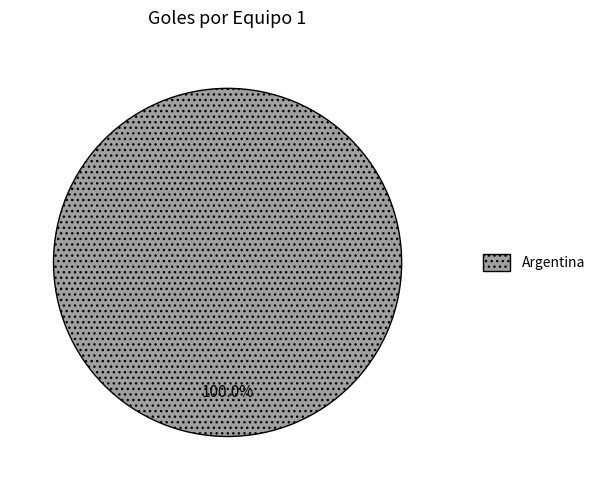

Is there a majority slice in this chart?

Yes